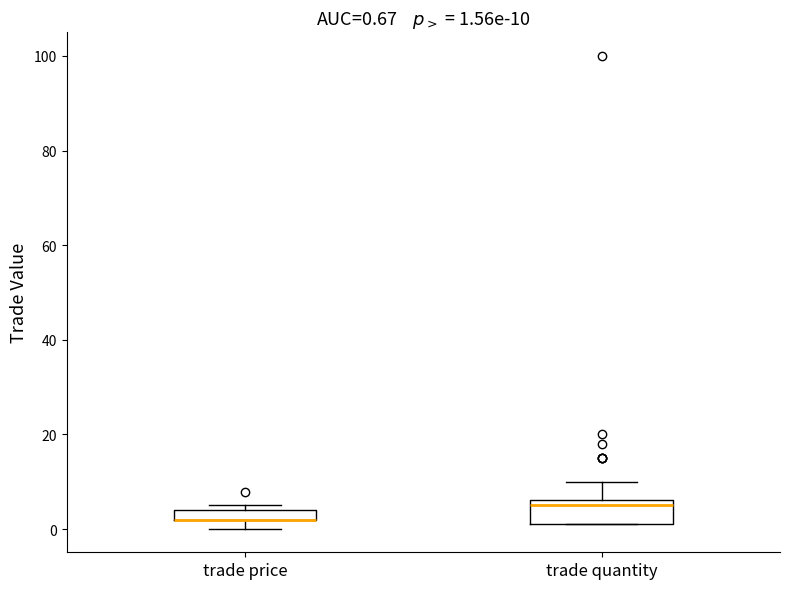

Comparing the boxes themselves (not the whiskers), which one is the tallest?

trade quantity